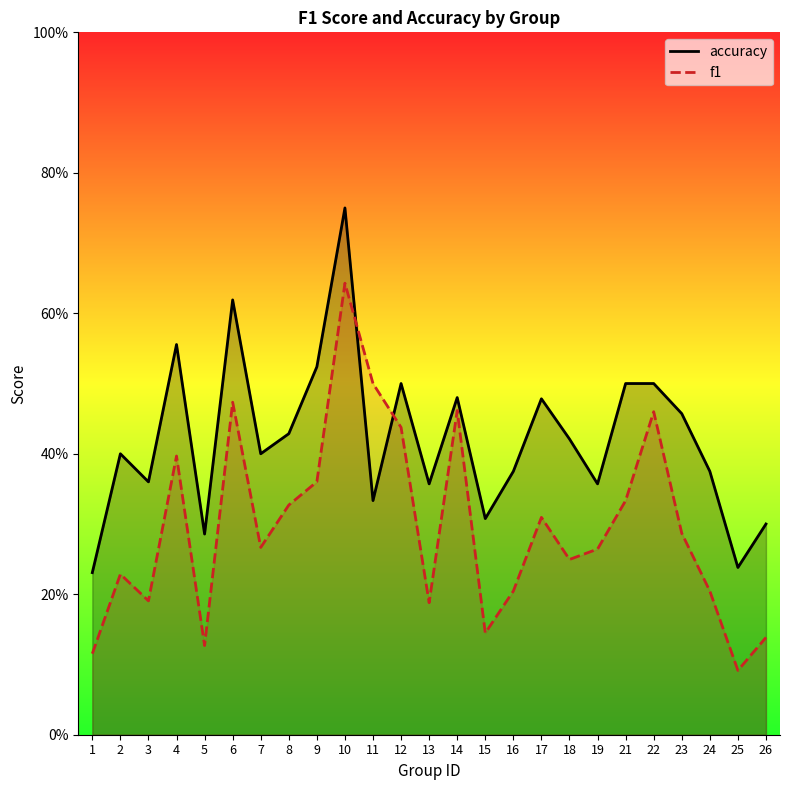

At which category is the sum across all series the highest?

10